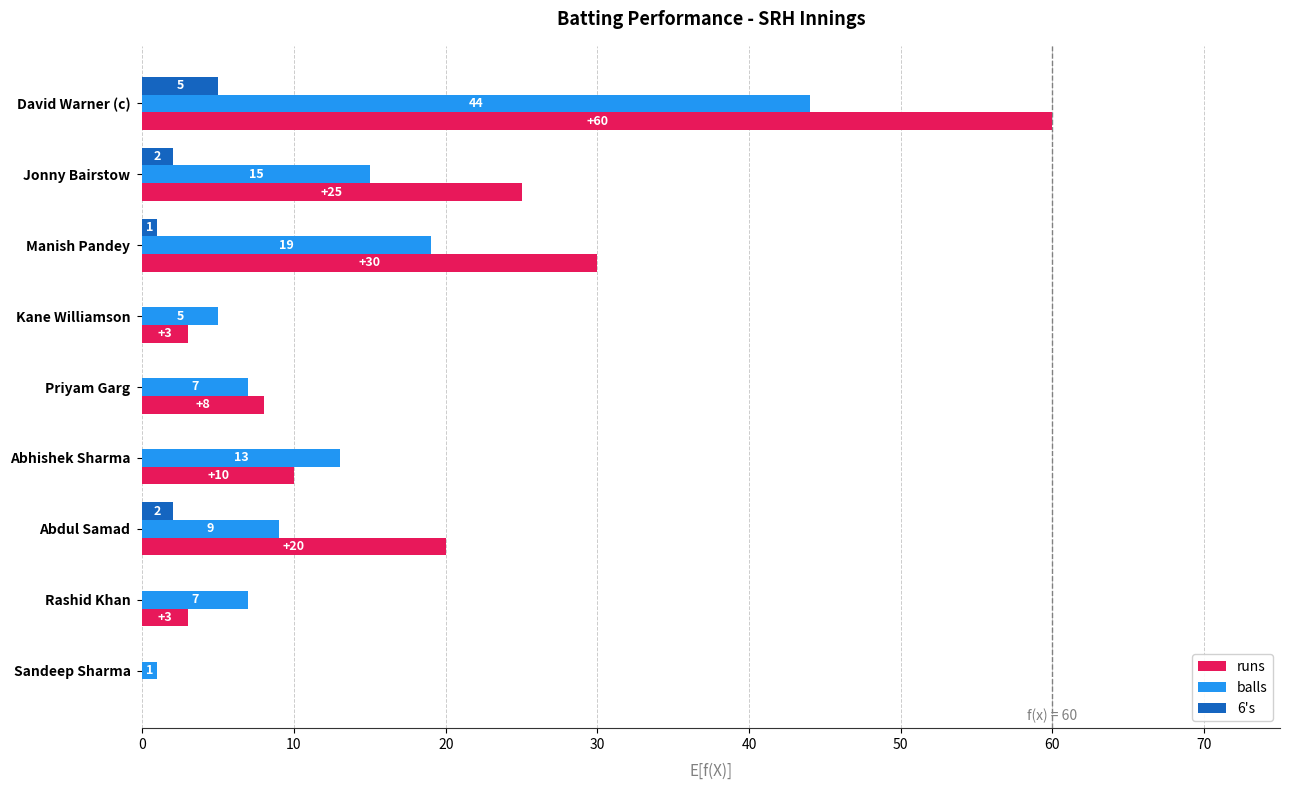

What is the total value across all series at Rashid Khan?

10